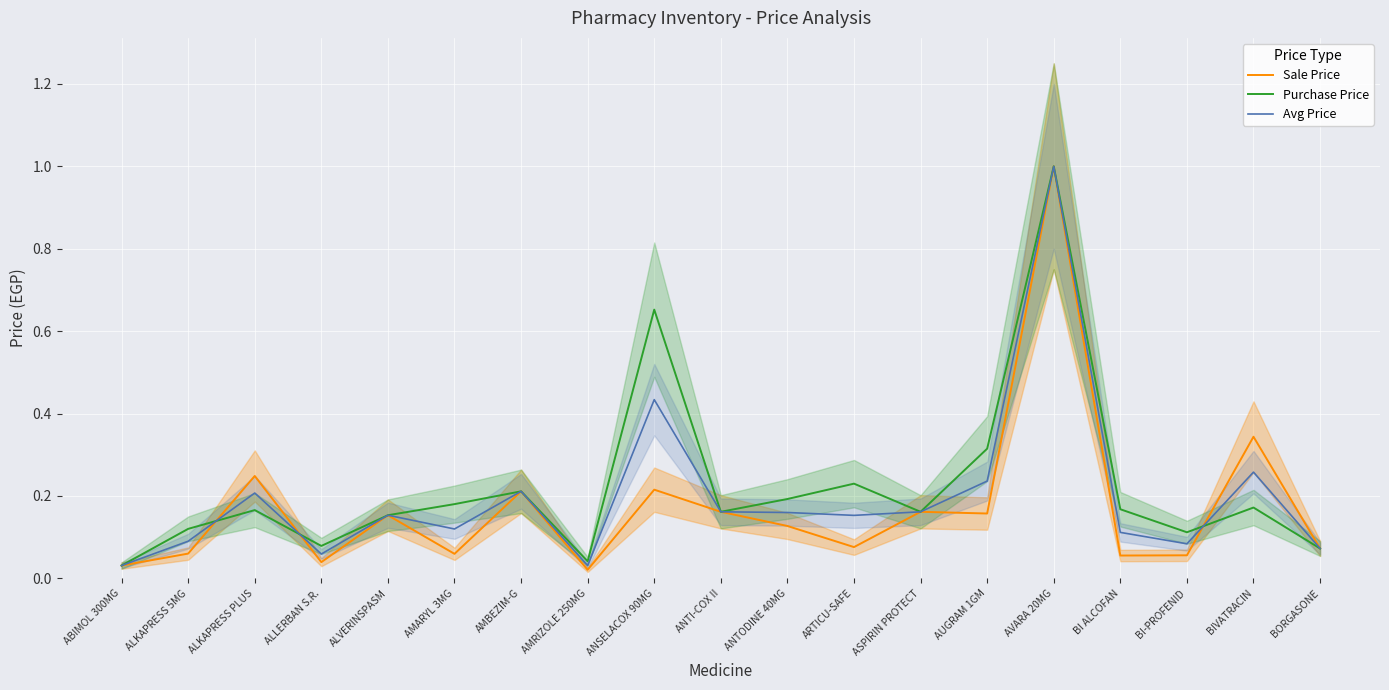

How many intersections are there between Sale Price and Purchase Price?

3